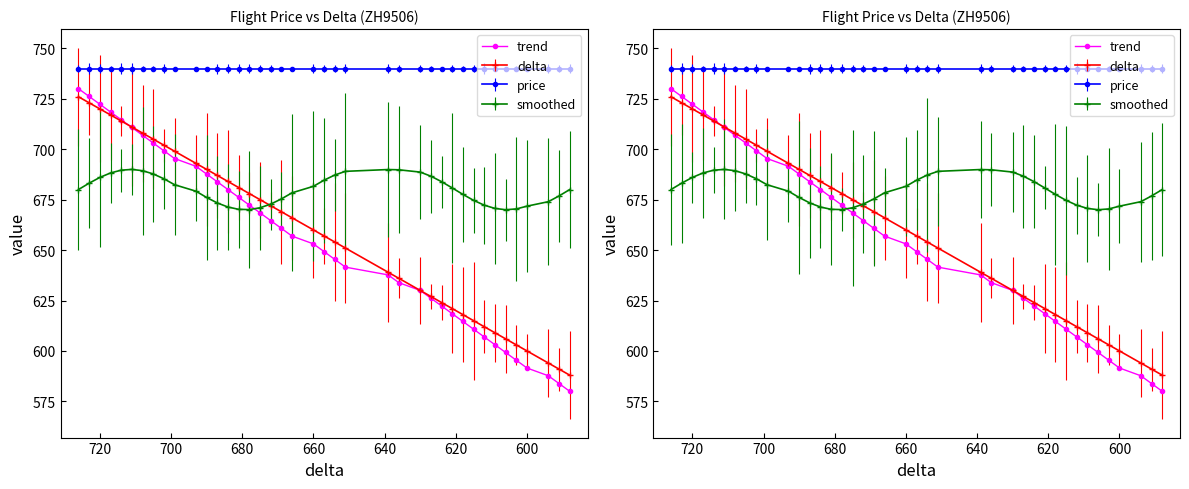

Is it true that the value at 34 is 280.6?

False